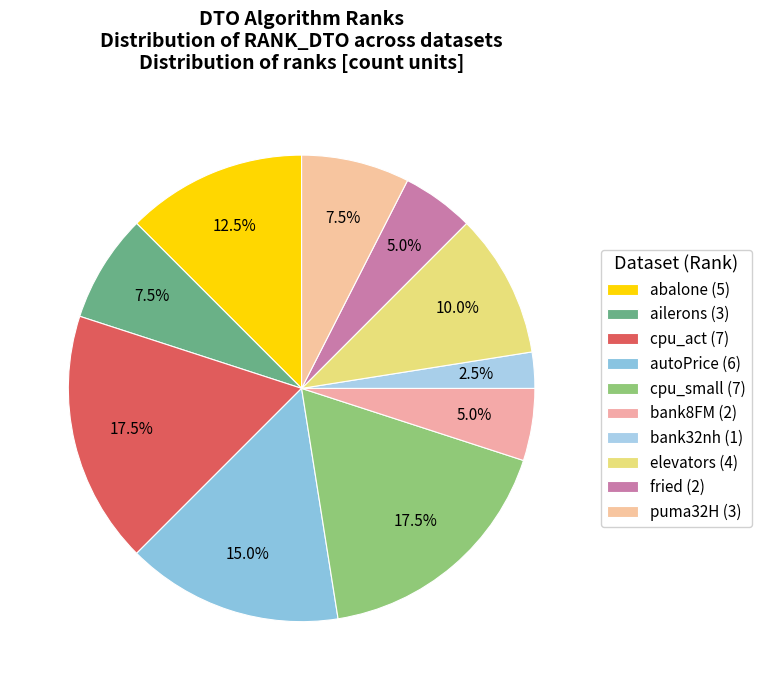

To the nearest percent, what portion does abalone represent?

12%